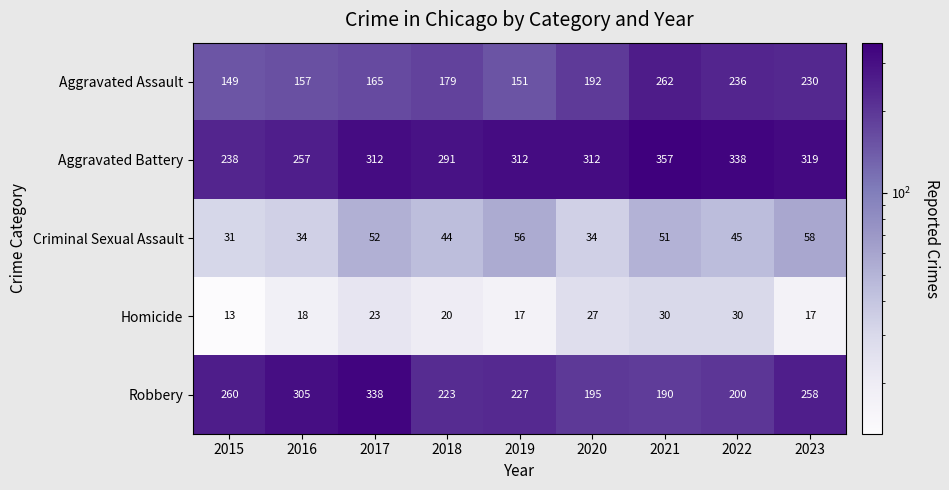

How many categories are shown in the chart?

9